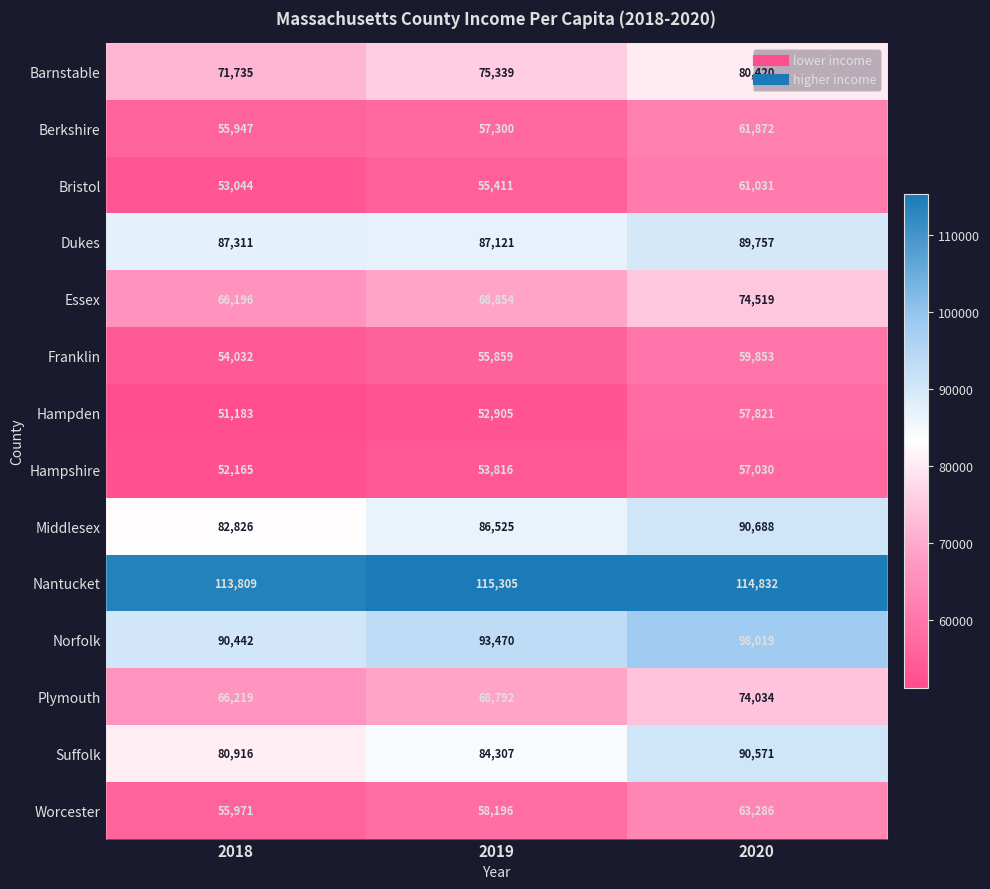

Which series changed the most between 2019 and 2020?

Suffolk